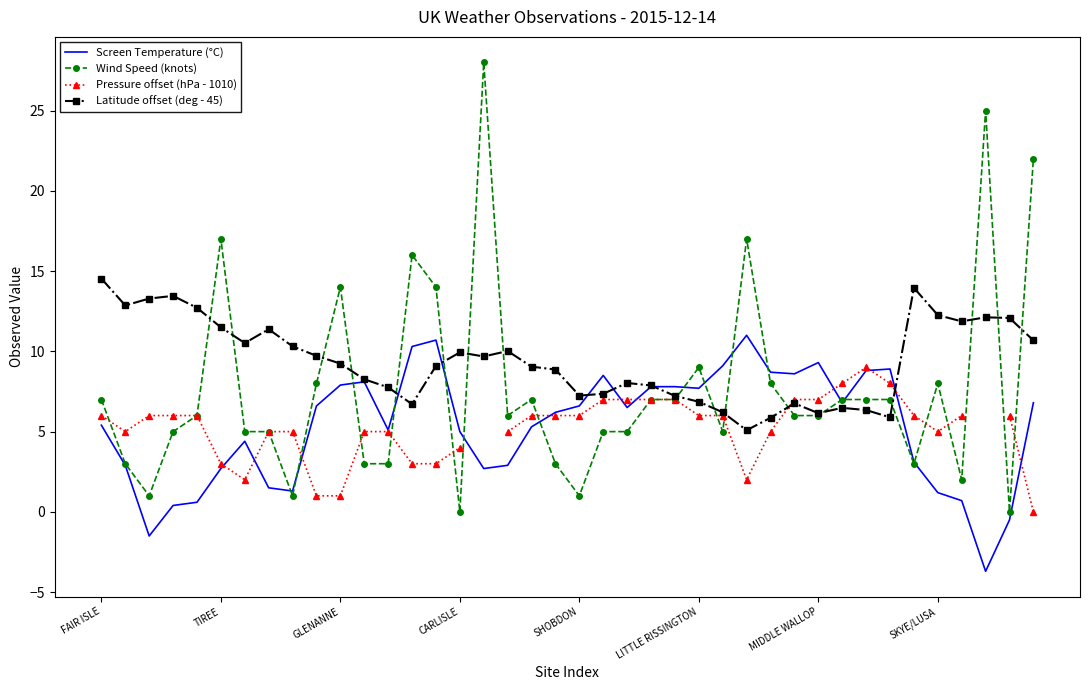

How many values in the Screen Temperature (°C) series exceed 6?

21